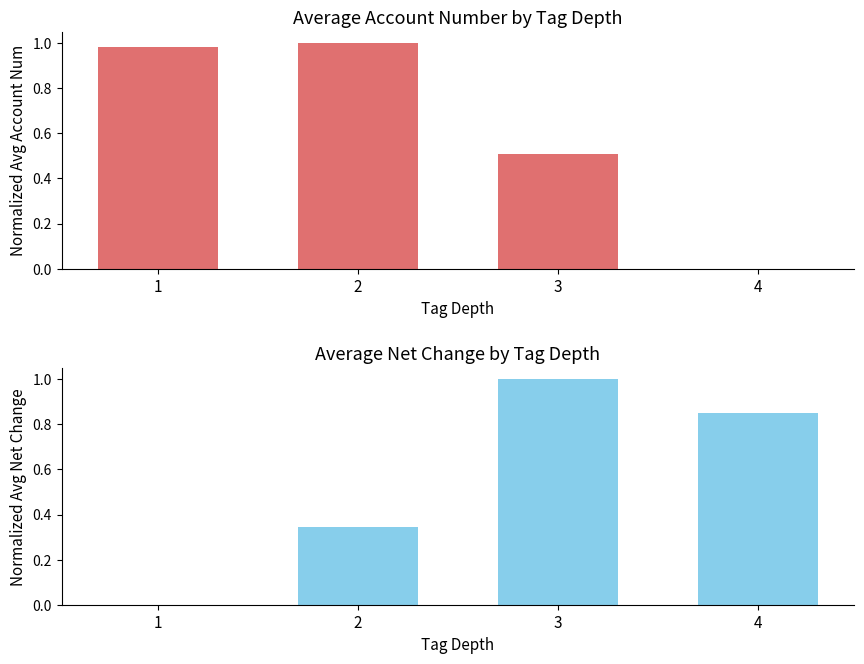

Rank the categories by avg_account_num value from highest to lowest.

2, 1, 3, 4